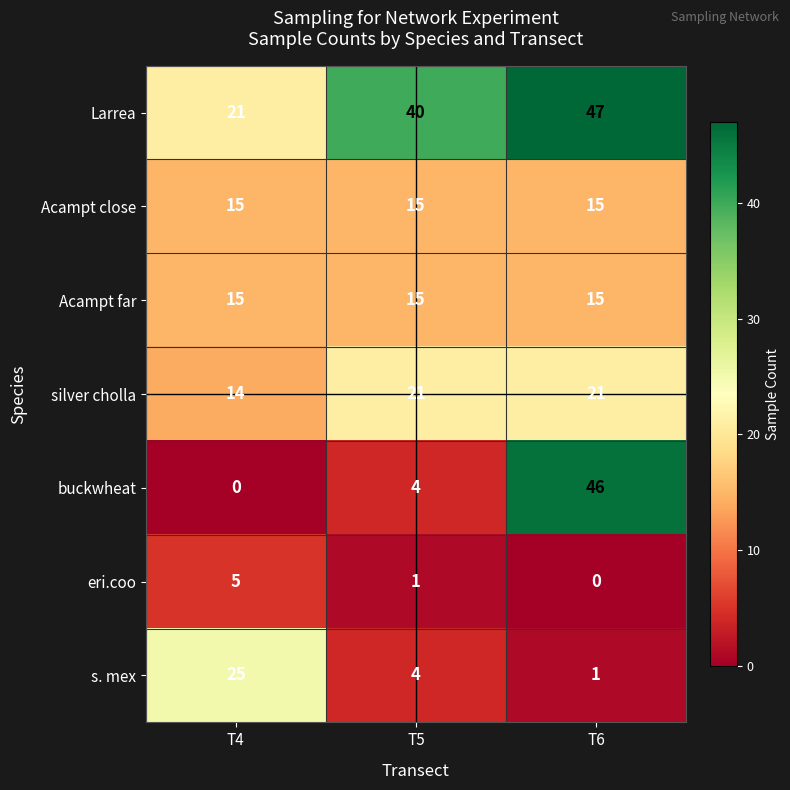

Which series has the largest total across all categories?

Larrea